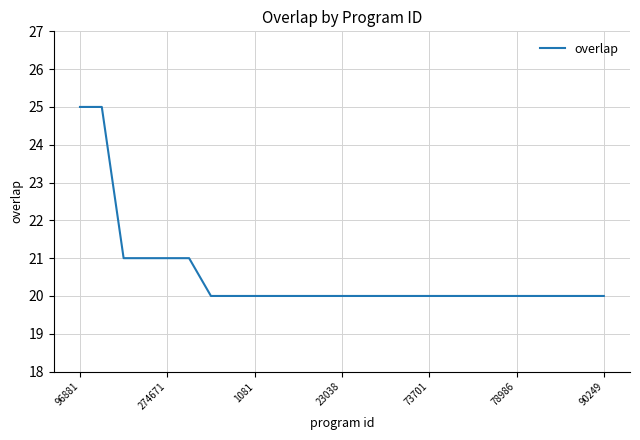

Reading left to right, what are all the values shown in this chart?

25	25	21	21	21	21	20	20	20	20	20	20	20	20	20	20	20	20	20	20	20	20	20	20	20